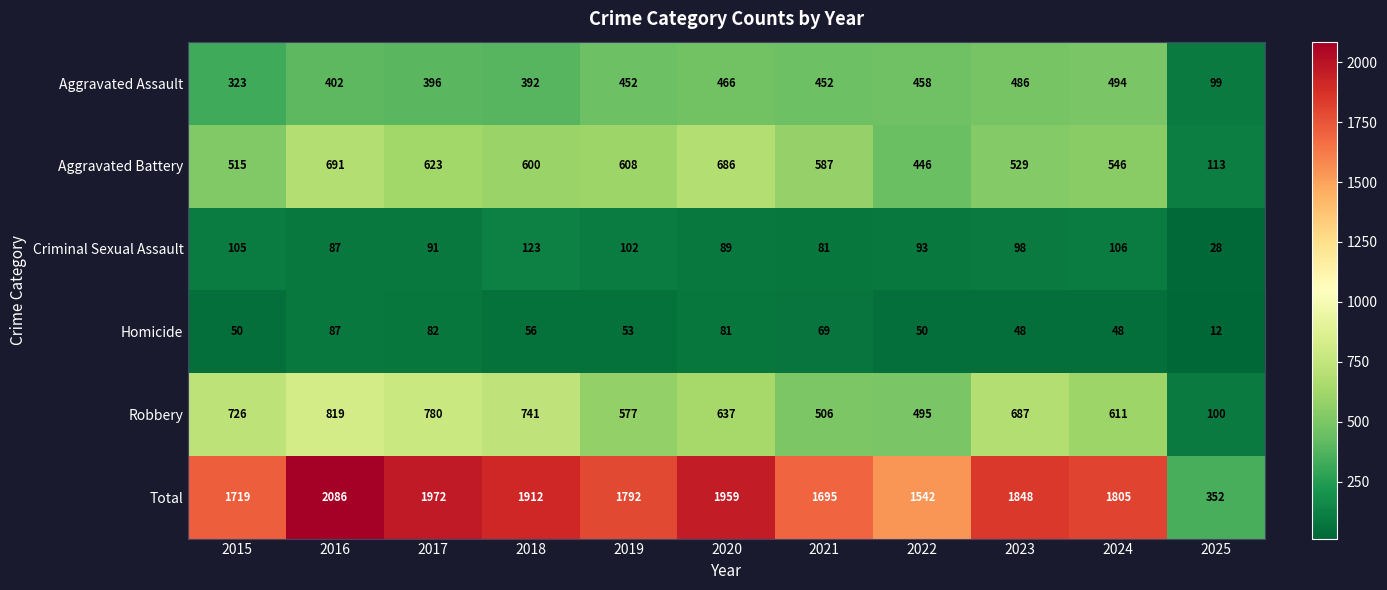

Which category has the lowest value across all series?

2025